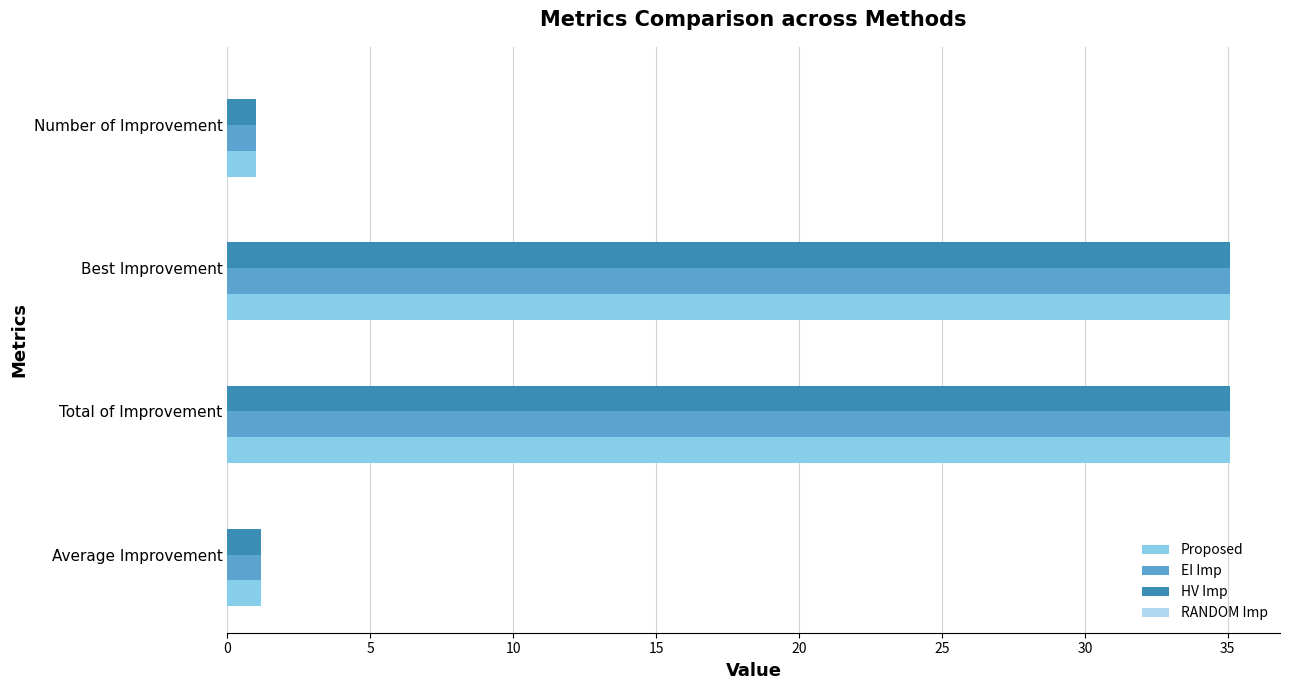

What value does the HV Imp series have at Best Improvement?

35.1